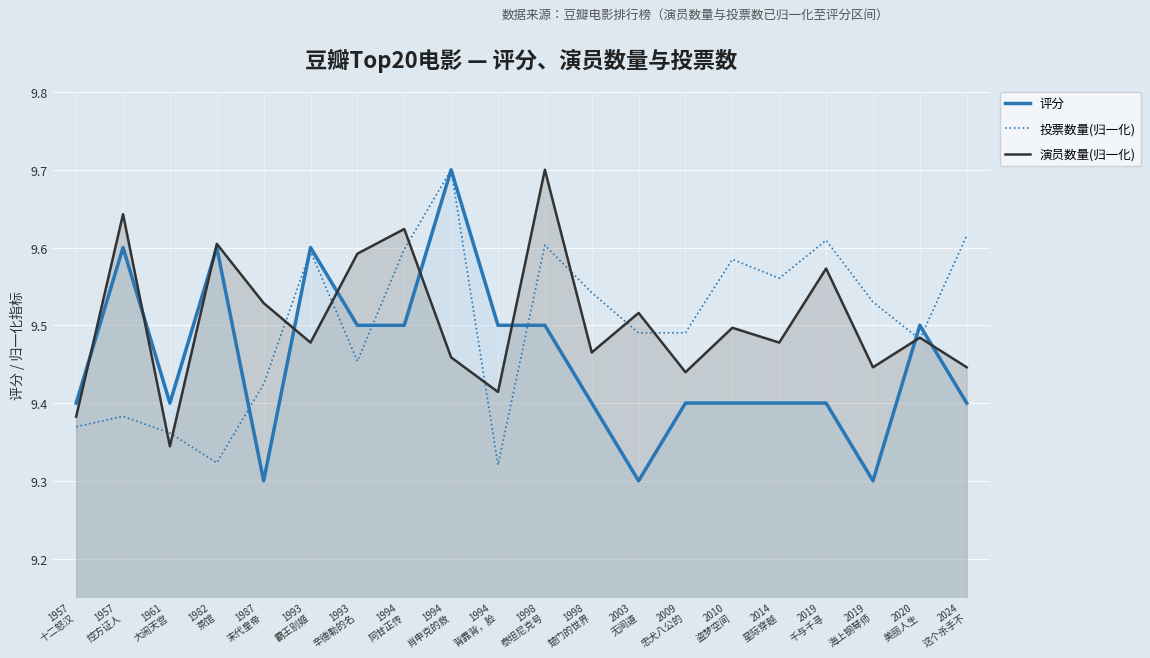

Which series changed the most between 1961
大闹天宫 and 2009
忠犬八公的?

投票数量(归一化)